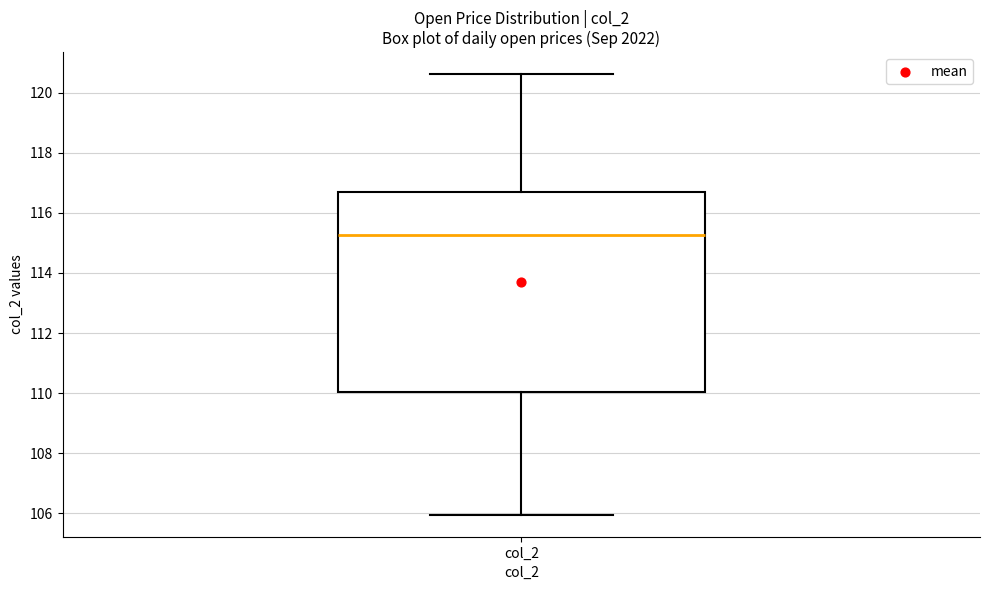

Read this box plot against the y-axis: the position of the median line, the range covered by the box, and the ends of both whiskers. The values are not printed on the chart, so give them approximately, as read against the axis.

median 115.2, box 110.0 to 116.8, whiskers 106.0 to 120.6